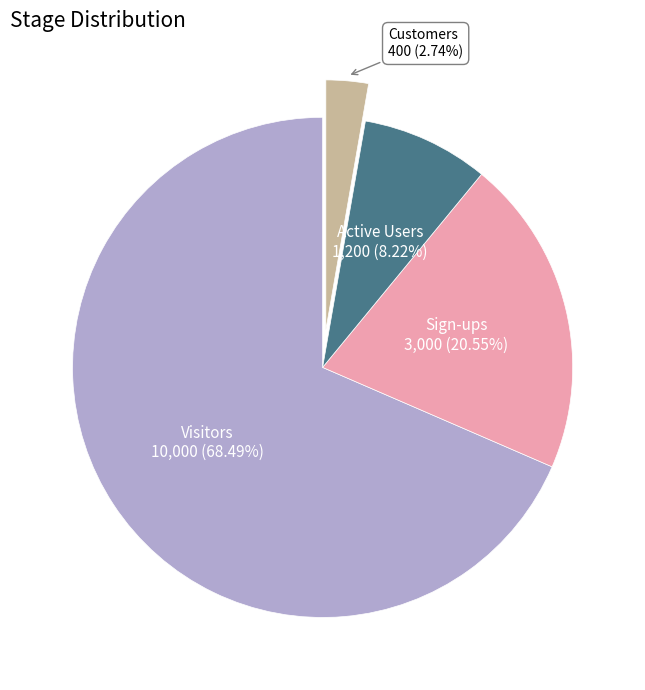

Combined, what portion of the pie is Sign-ups and Customers?

23.3%